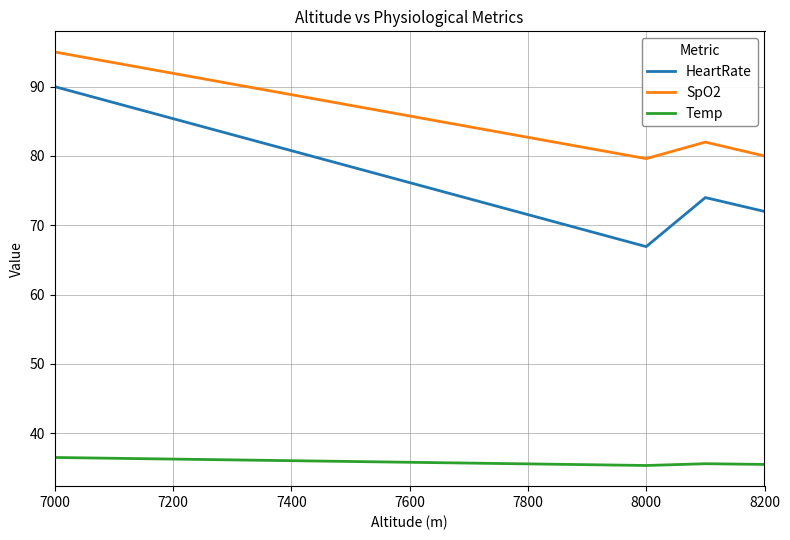

What is the highest value of the SpO2 series?

95.0